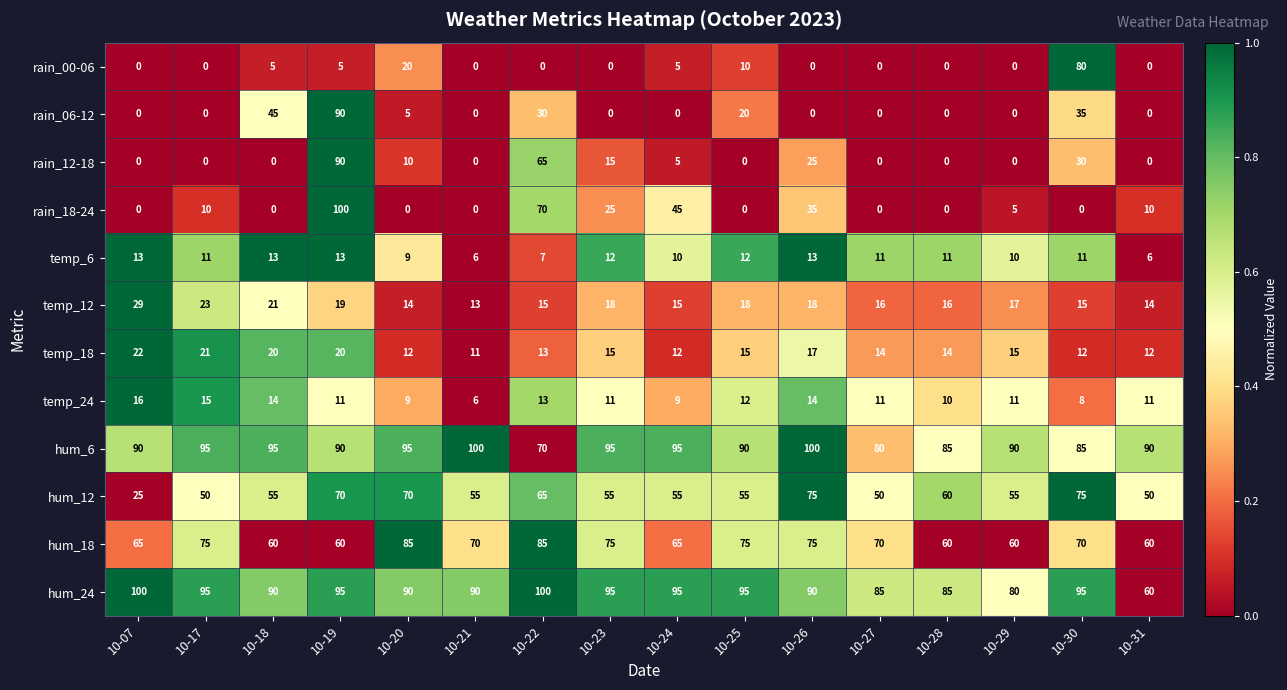

What is the average value of the hum_18 series?

69